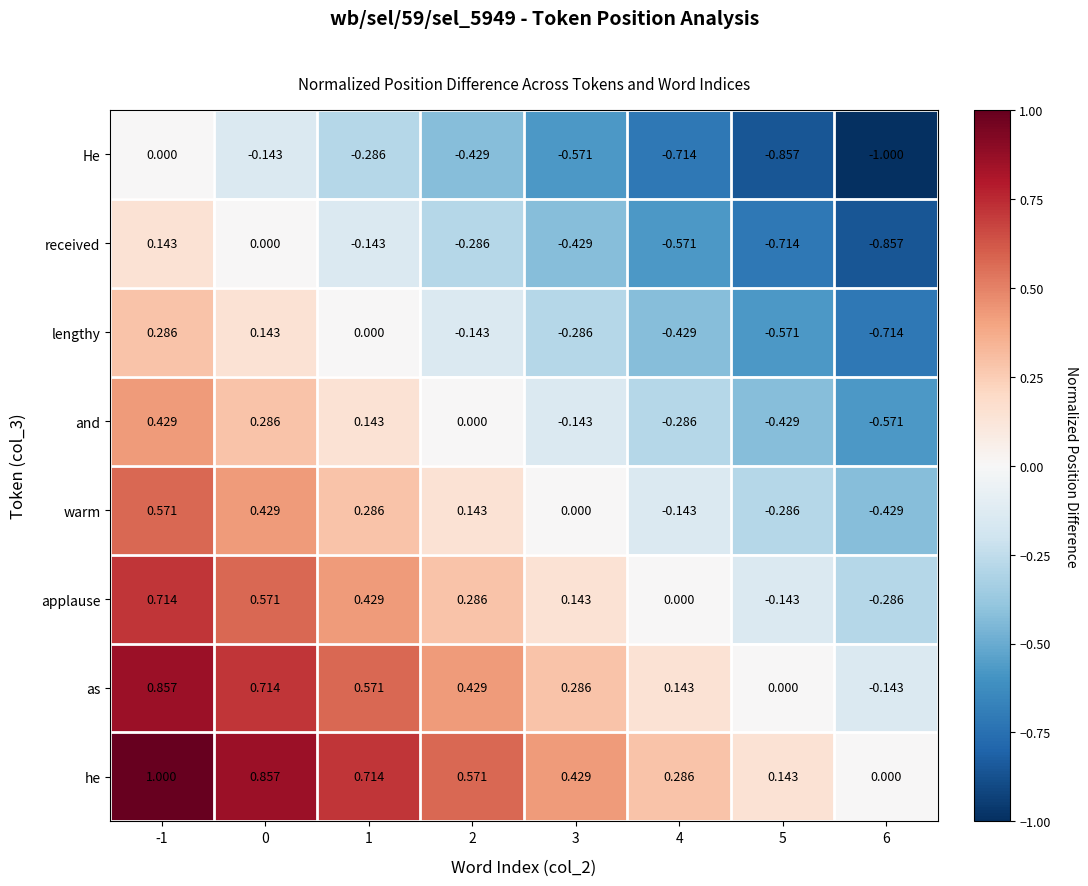

Which series has the largest total across all categories?

he